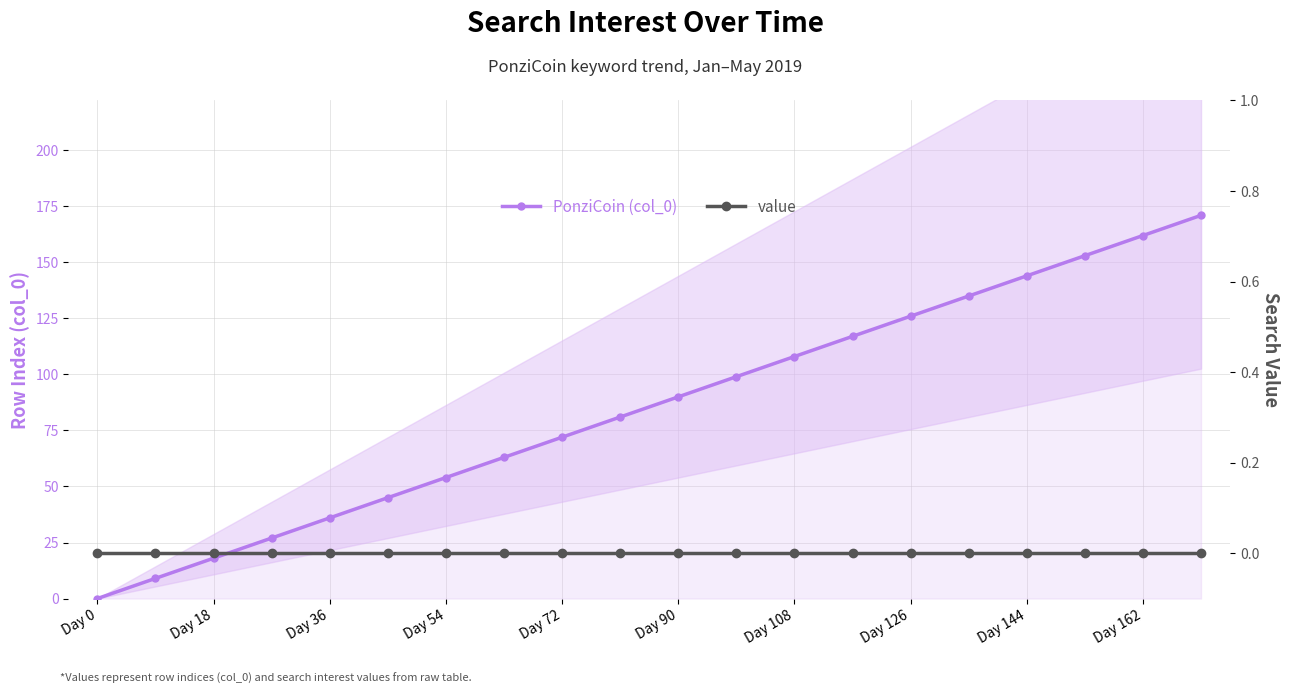

Reading left to right, extract all data points from this chart.

PonziCoin (col_0): 0	9	18	27	36	45	54	63	72	81	90	99	108	117	126	135	144	153	162	171
value: 0	0	0	0	0	0	0	0	0	0	0	0	0	0	0	0	0	0	0	0